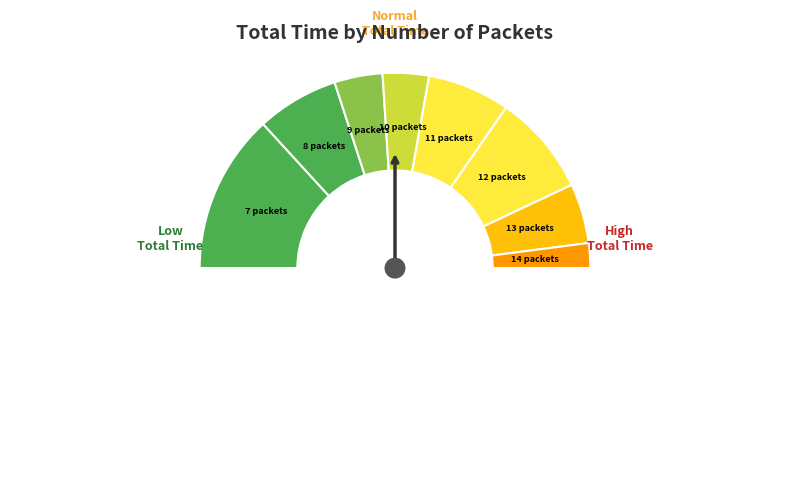

How many slices are in this pie chart?

9